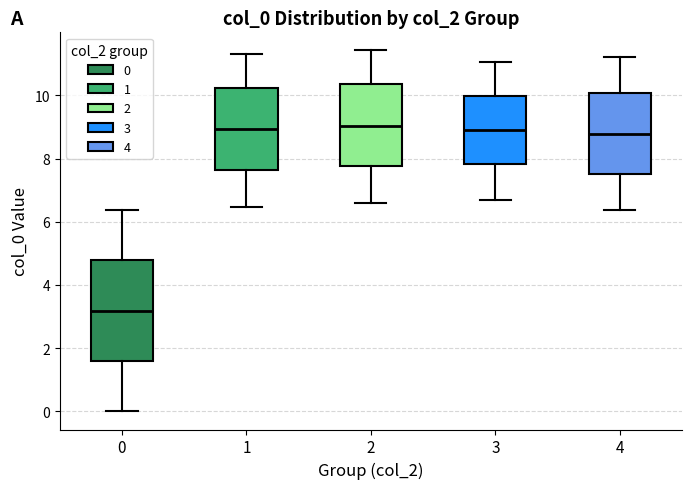

Where does the lower whisker of the box at x = 2 end on the y-axis? The values are not printed on the chart, so give them approximately, as read against the axis.

6.6